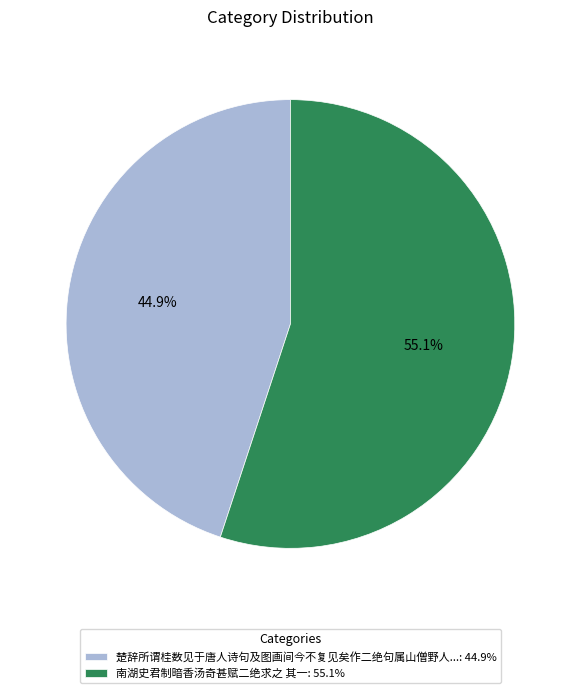

Which category has the biggest portion of the pie?

南湖史君制暗香汤奇甚赋二绝求之 其一: 55.1%